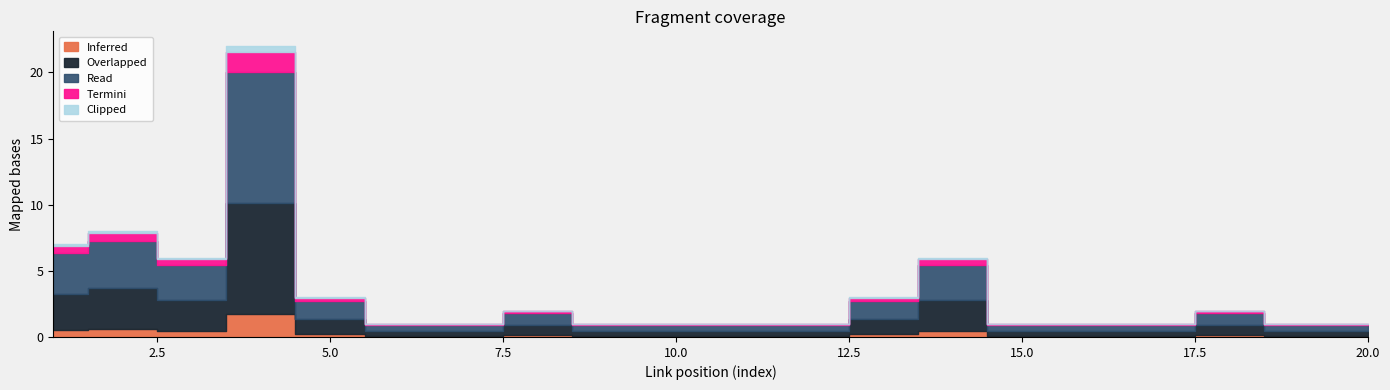

Is the value of link_position at 19 greater than the value of value at 13?

Yes